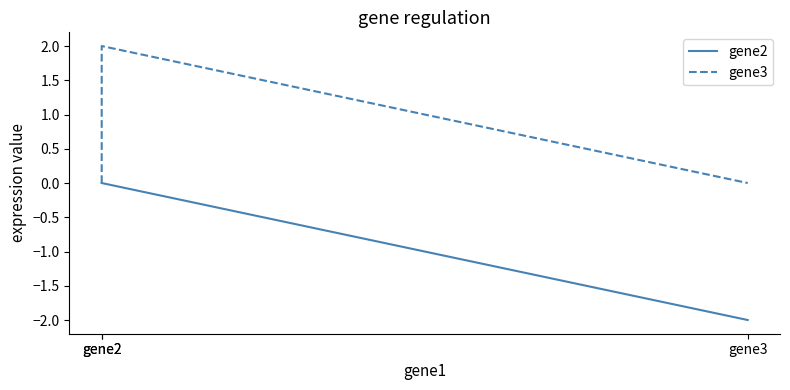

Which series has the largest total across all categories?

gene3